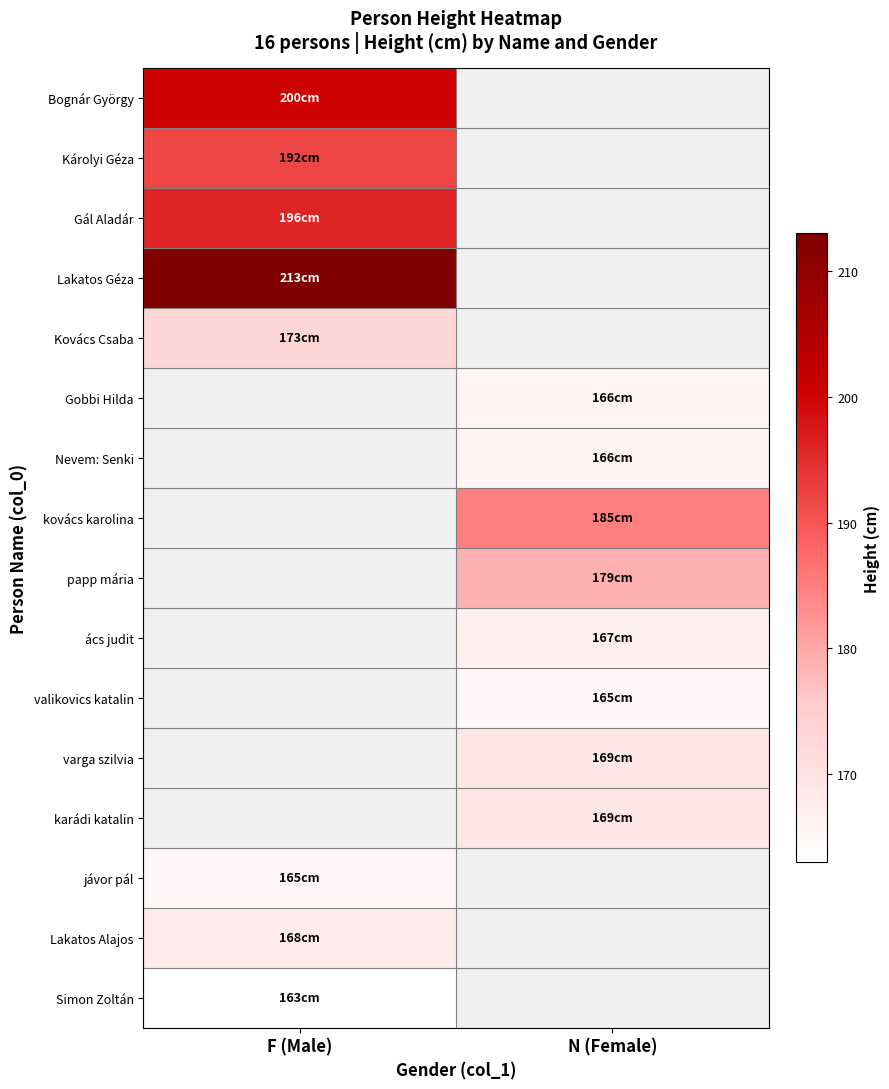

At which label does jávor pál reach its peak?

F (Male)